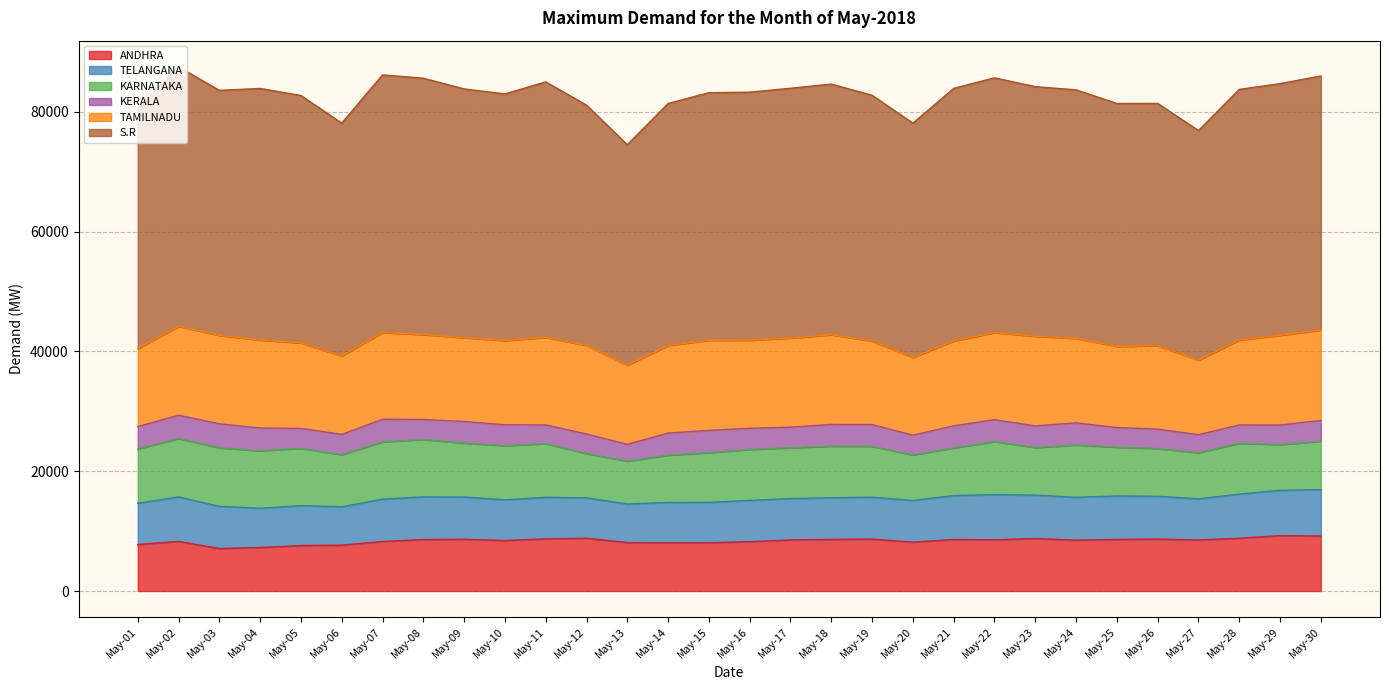

How many lines are shown in the chart?

6